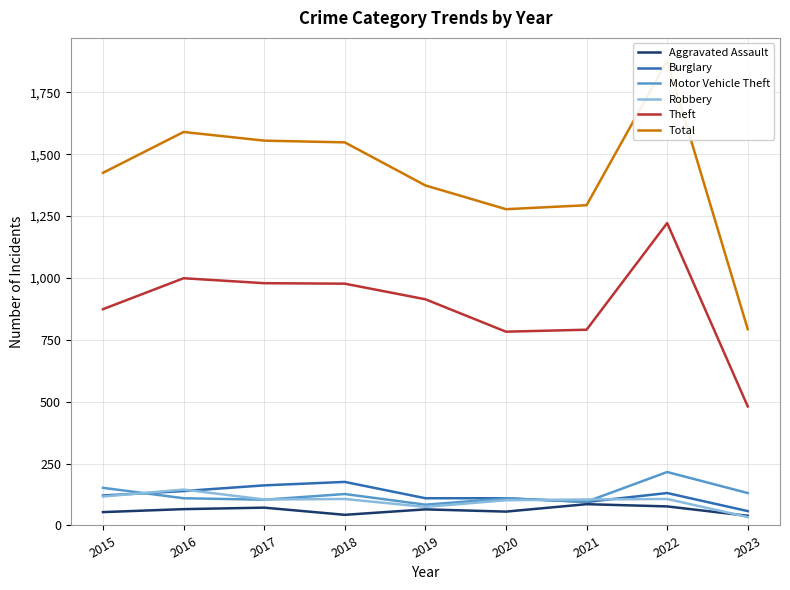

What is the greatest value displayed?

1878